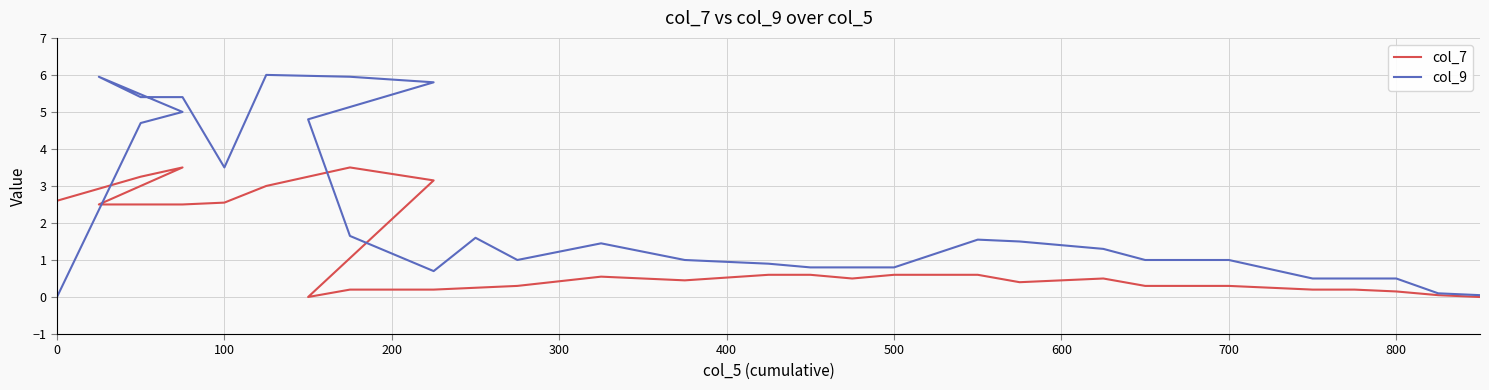

What is the value of the col_9 point at the 4th from the left?

6.0